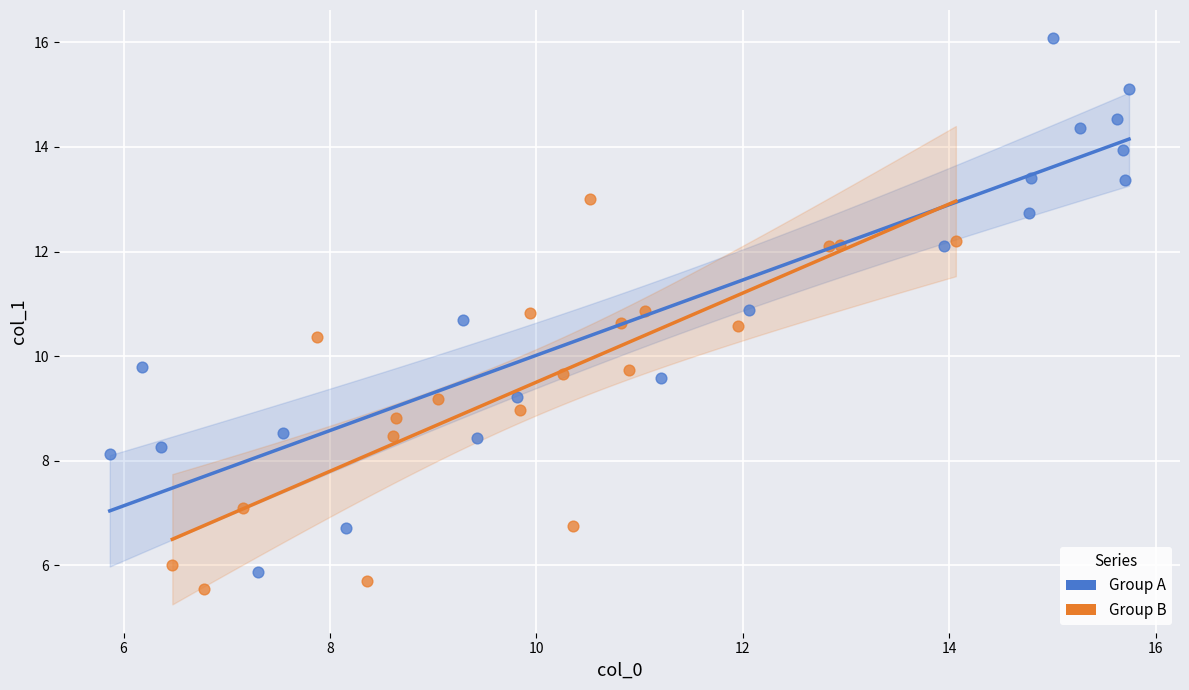

Which series has the largest Y range (max minus min)?

Group A